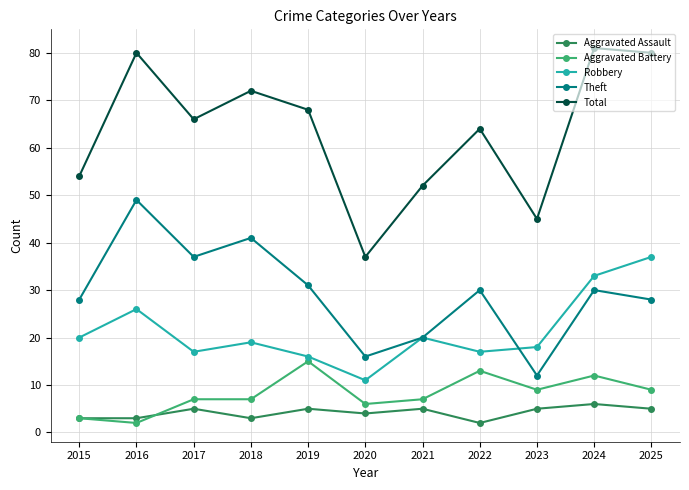

Reading left to right, extract all data points from this chart.

Aggravated Assault: 3	3	5	3	5	4	5	2	5	6	5
Aggravated Battery: 3	2	7	7	15	6	7	13	9	12	9
Robbery: 20	26	17	19	16	11	20	17	18	33	37
Theft: 28	49	37	41	31	16	20	30	12	30	28
Total: 54	80	66	72	68	37	52	64	45	81	80